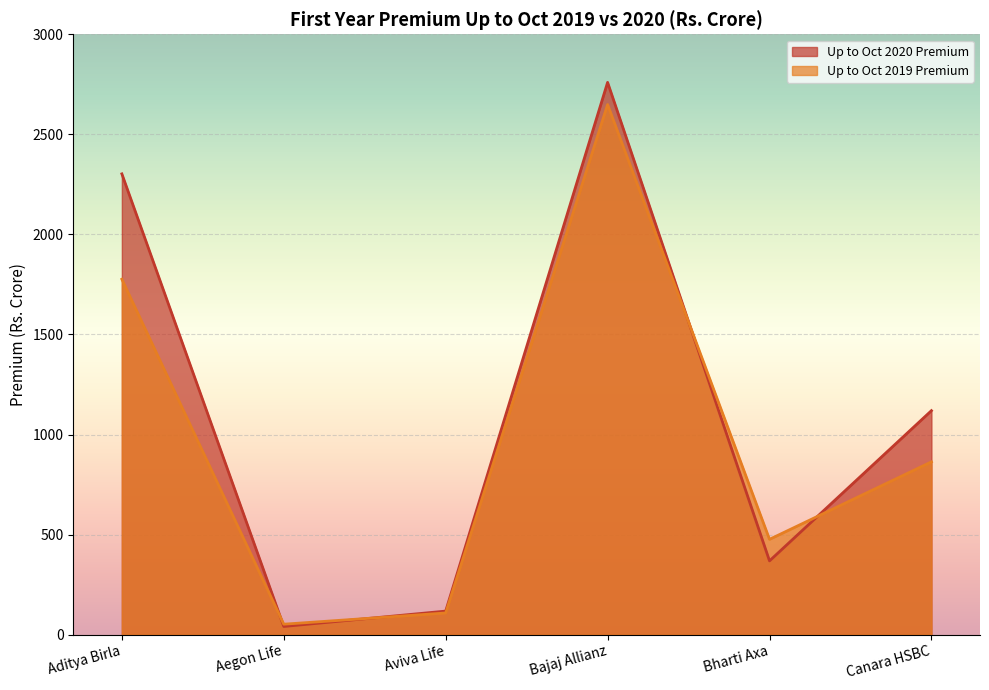

Where is the first local maximum for Up to Oct 2020 Premium?

Bajaj Allianz